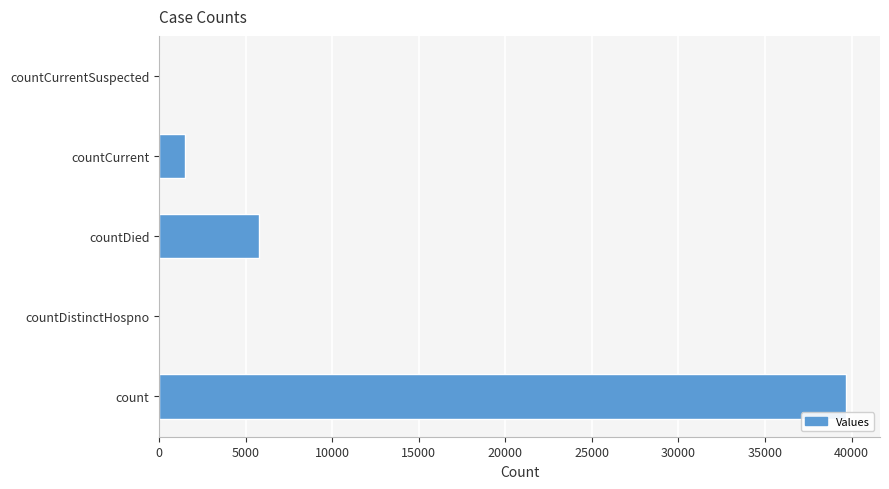

How many series are shown in this chart?

1